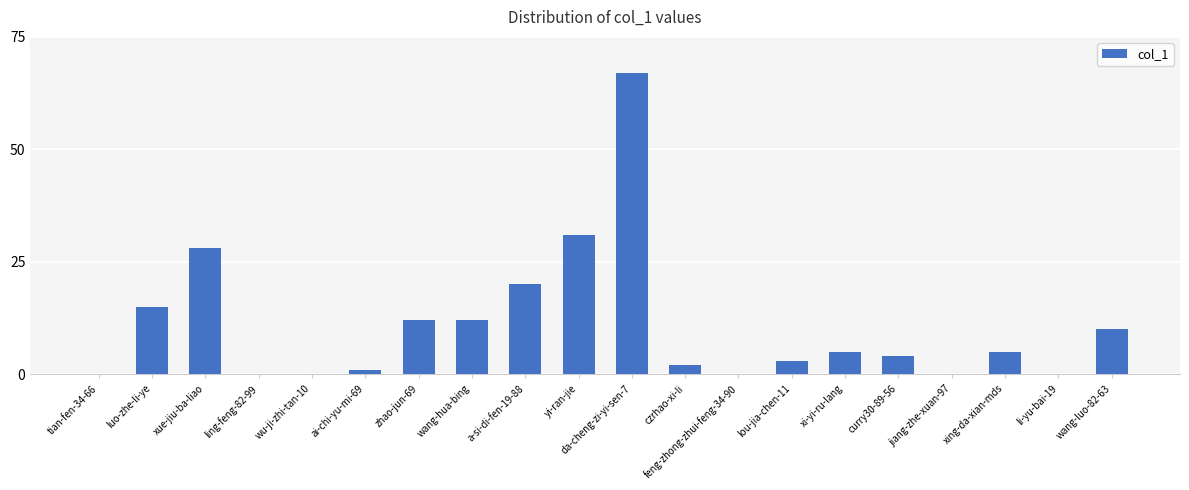

Reading right to left, what are all the values shown in this chart?

10	0	5	0	4	5	3	0	2	67	31	20	12	12	1	0	0	28	15	0